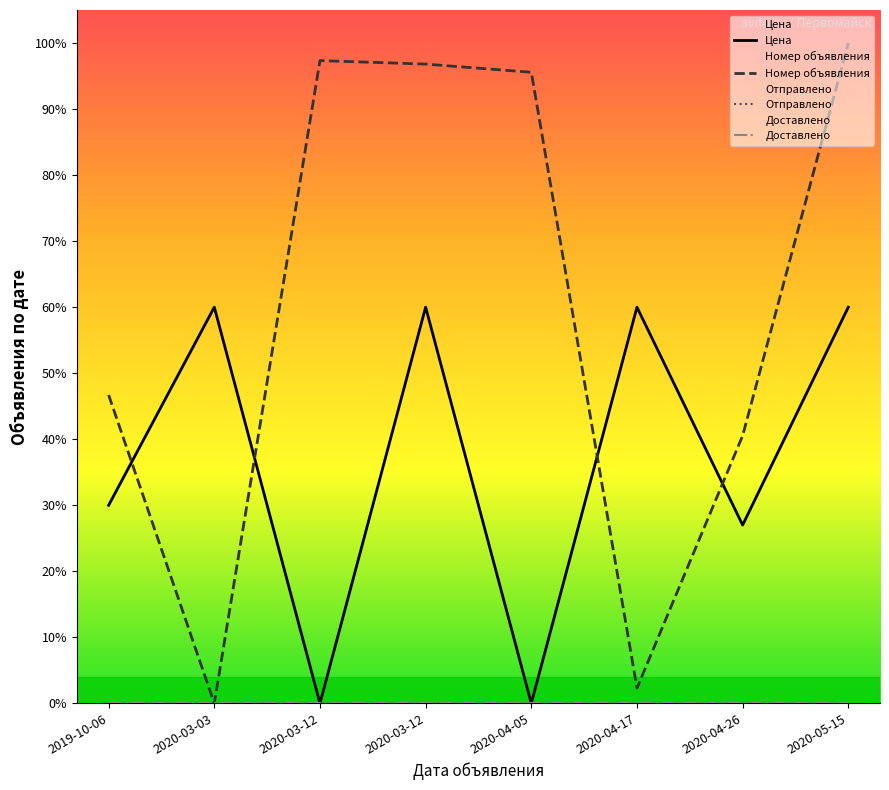

What is the average value of the Цена series?

37.1